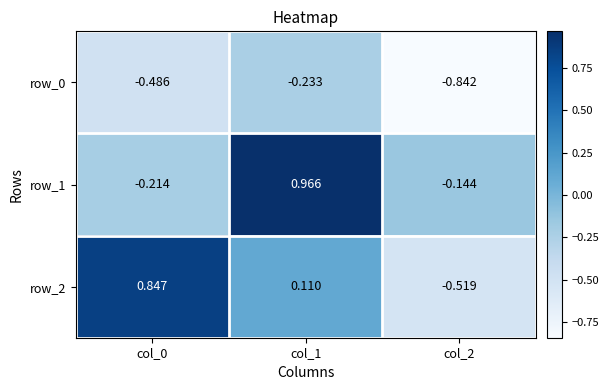

Which series has the largest range (max minus min)?

row_2